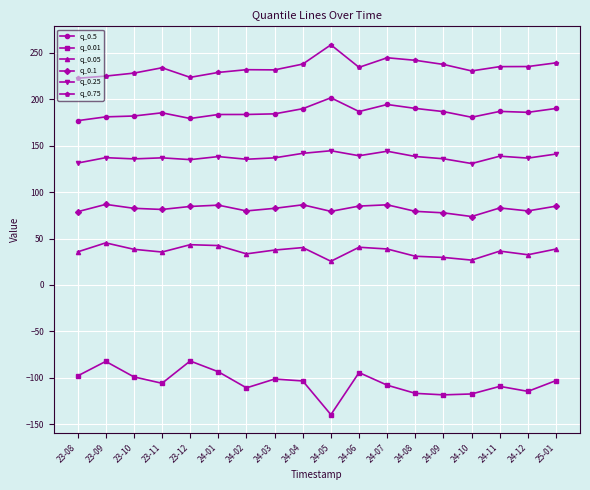

Read the q_0.25 value at 24-11.

138.6